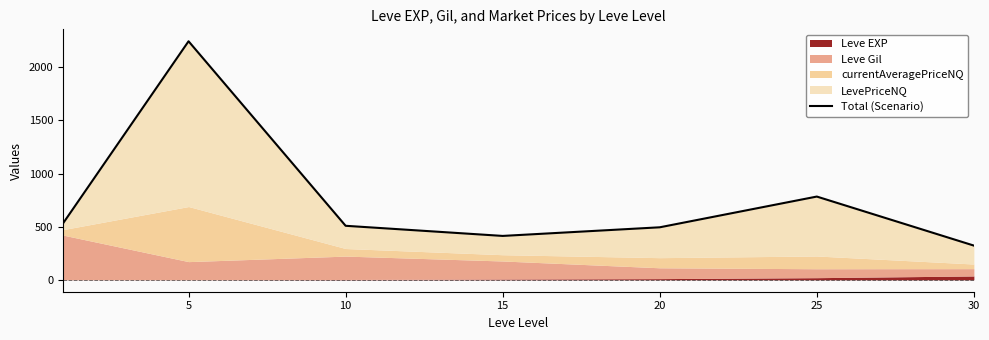

Approximately how many times larger is the value at 20 compared to 15?

1.2